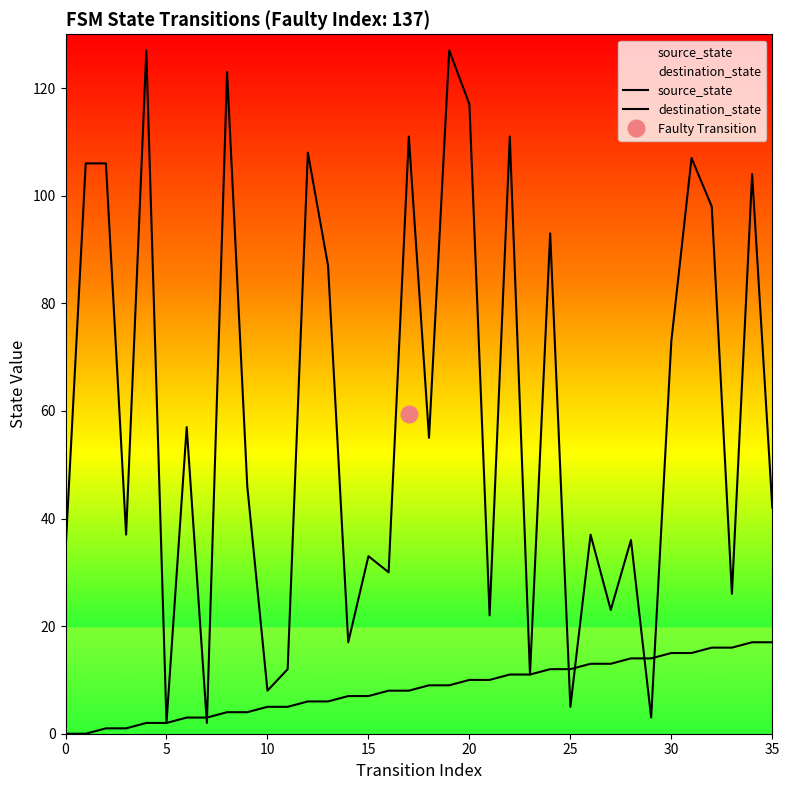

What is the approximate value of source_state at 30?

15